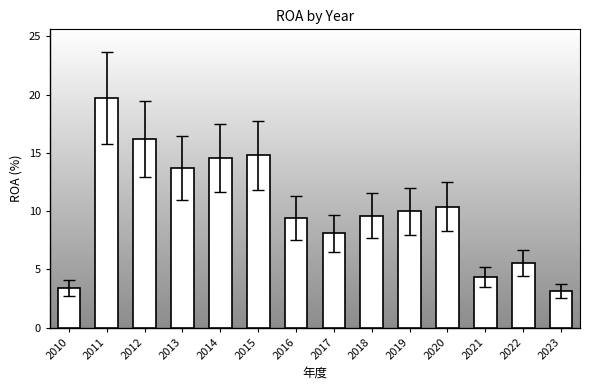

What is the value of the 5th bar from the left?

14.6